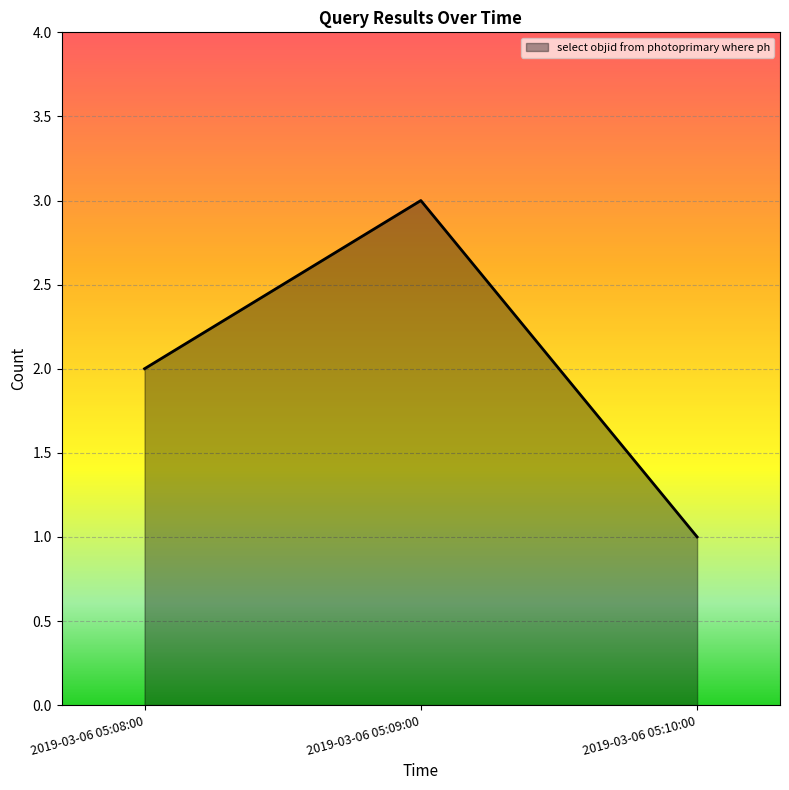

Rank the categories by value from lowest to highest.

2019-03-06 05:10:00, 2019-03-06 05:08:00, 2019-03-06 05:09:00